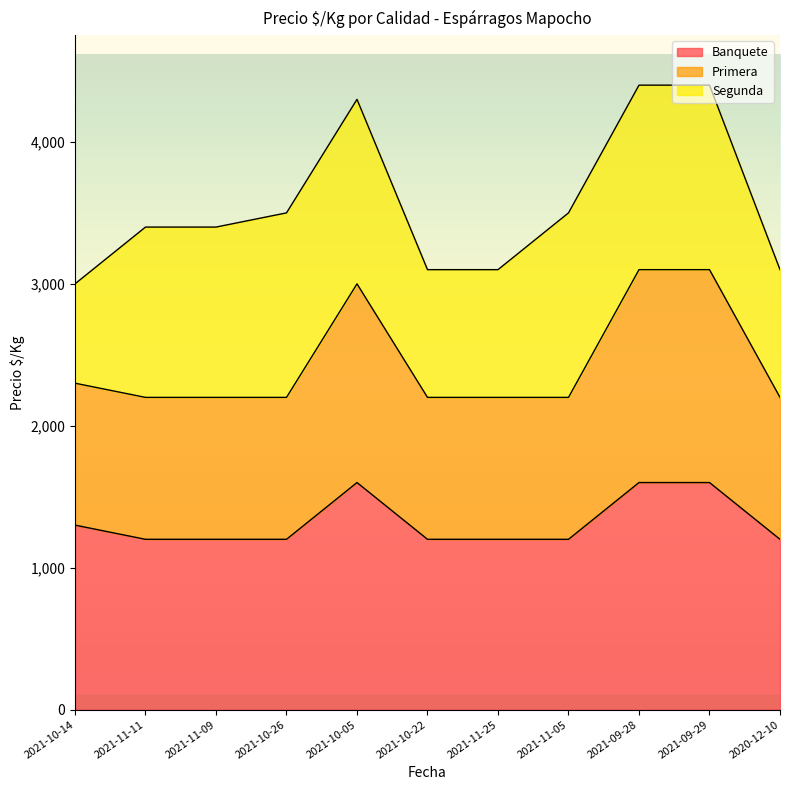

What is the label of the 1st point from the left?

2021-10-14